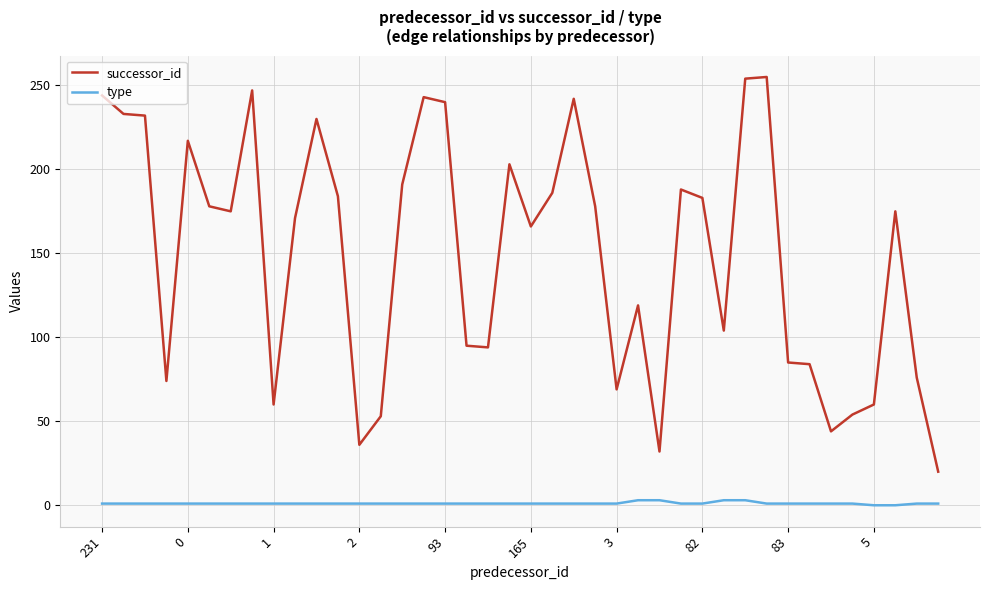

What is the lowest value of the successor_id series?

20